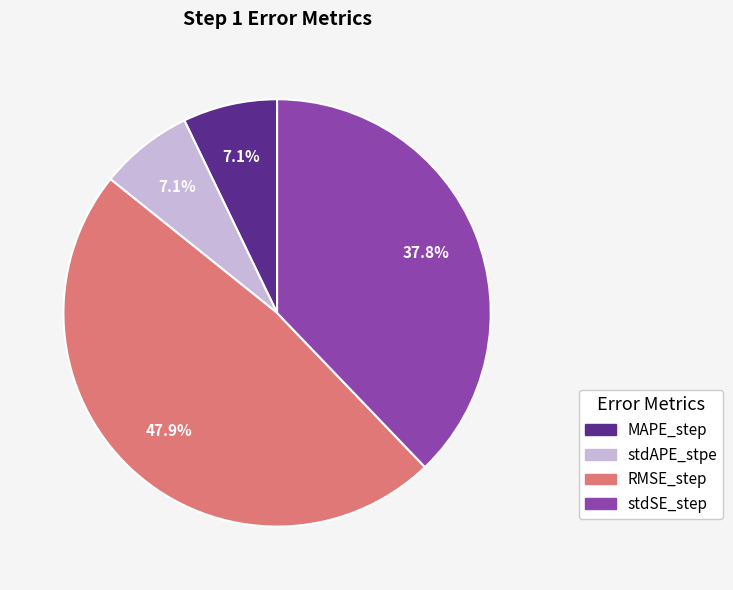

Do RMSE_step and stdSE_step together represent more than half of the pie?

Yes